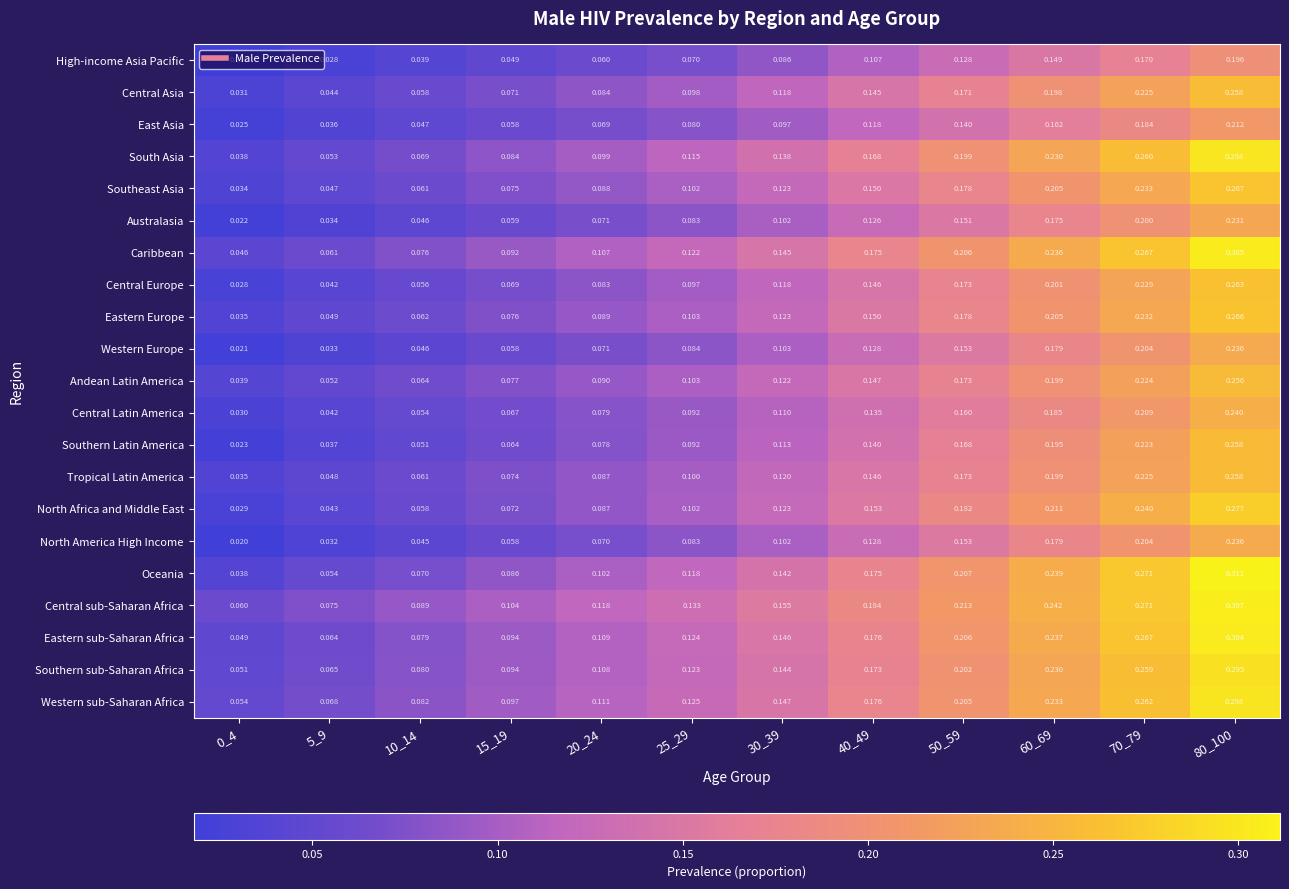

Which series has the largest total across all categories?

Central sub-Saharan Africa